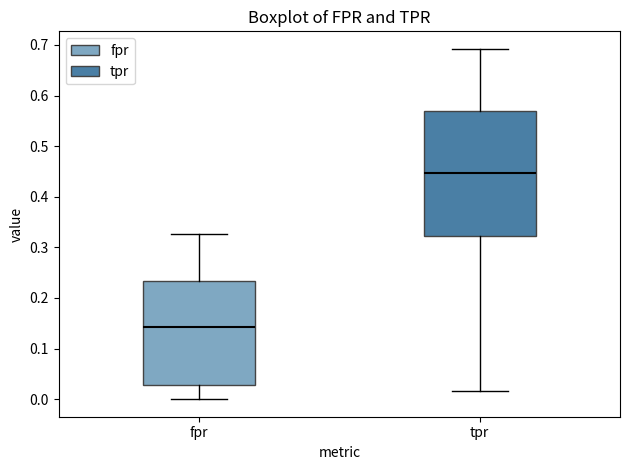

Which box has the highest median line?

tpr